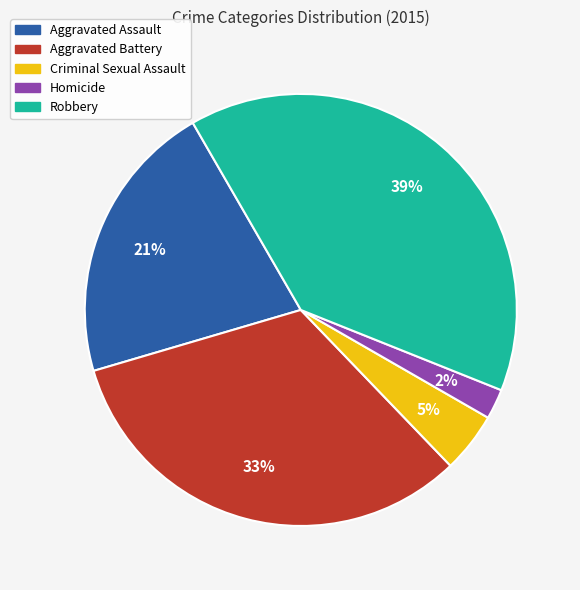

Which category has the biggest portion of the pie?

Robbery